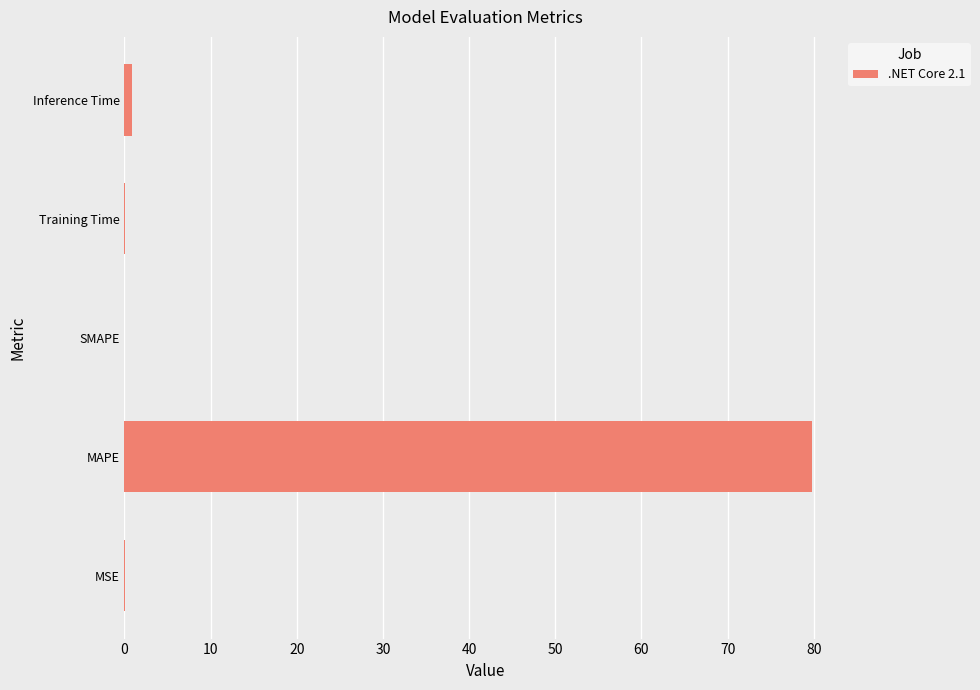

What is the sum of all values?

80.9